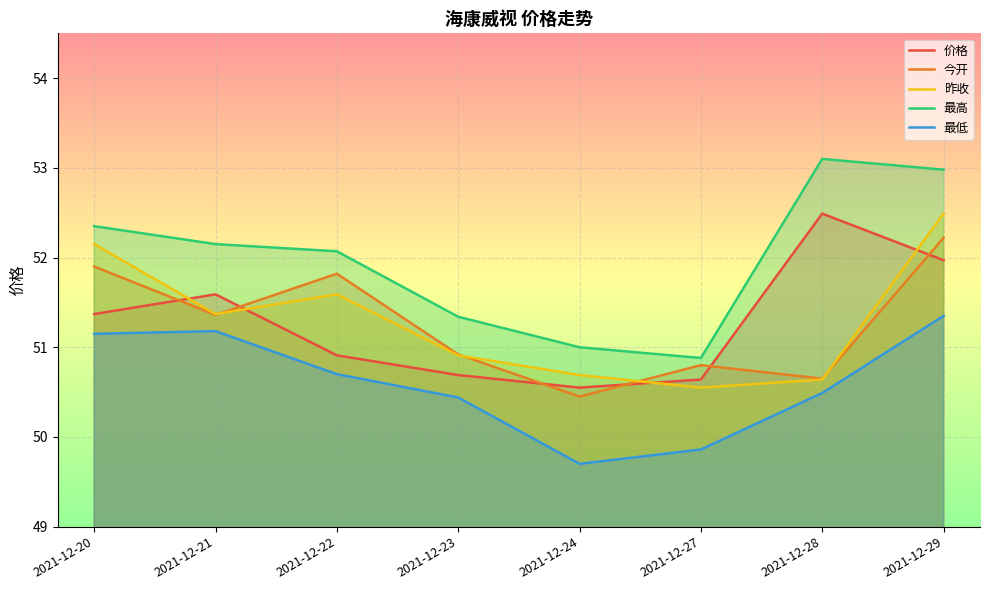

How many interior local peaks does the 昨收 series have?

1